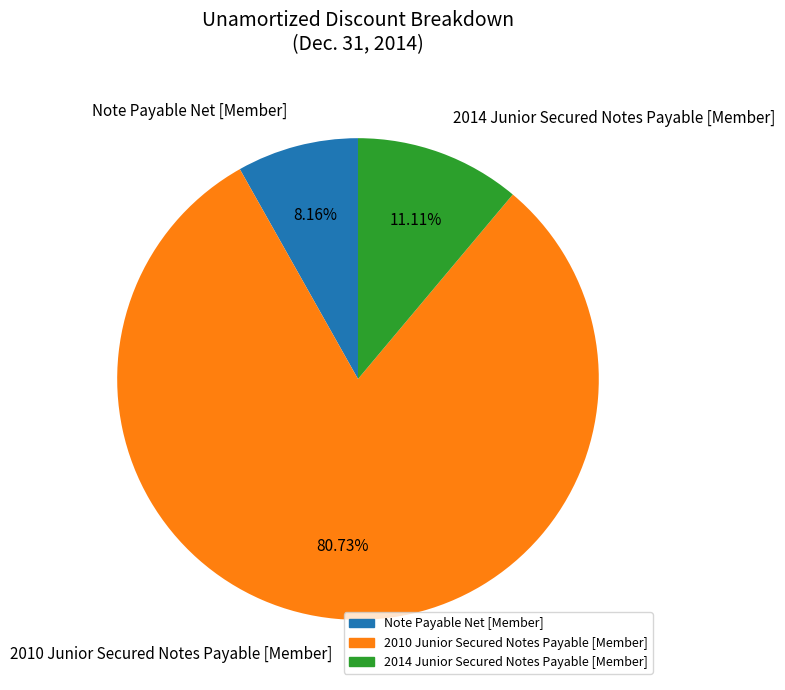

To the nearest percent, what is the difference between the 2014 Junior Secured Notes Payable [Member] and Note Payable Net [Member] slice percentages?

3%